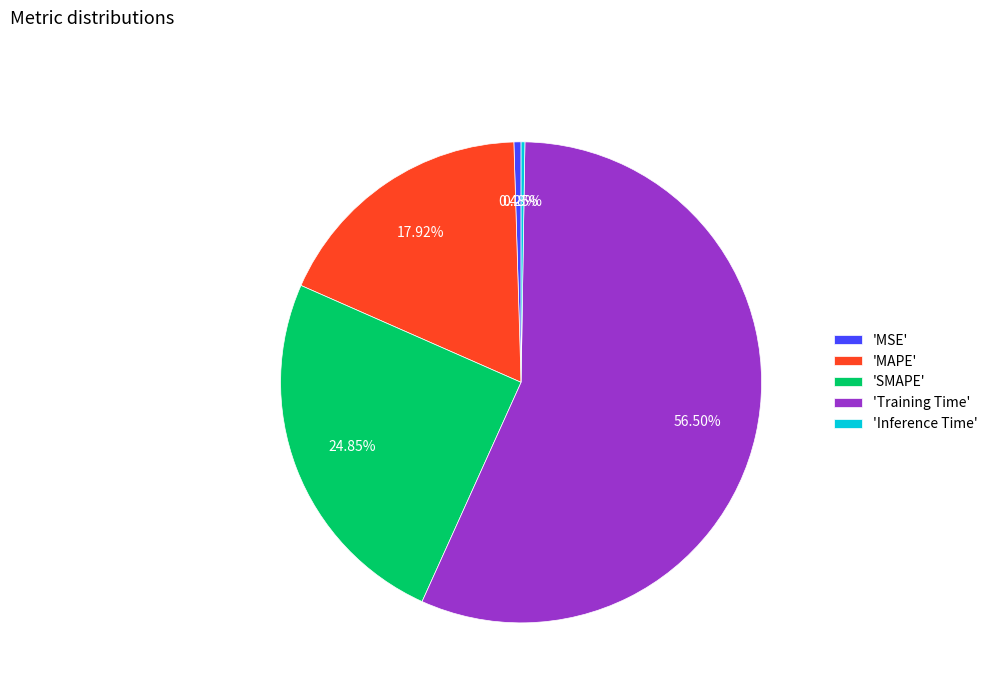

What is the largest slice in the pie chart?

'Training Time'